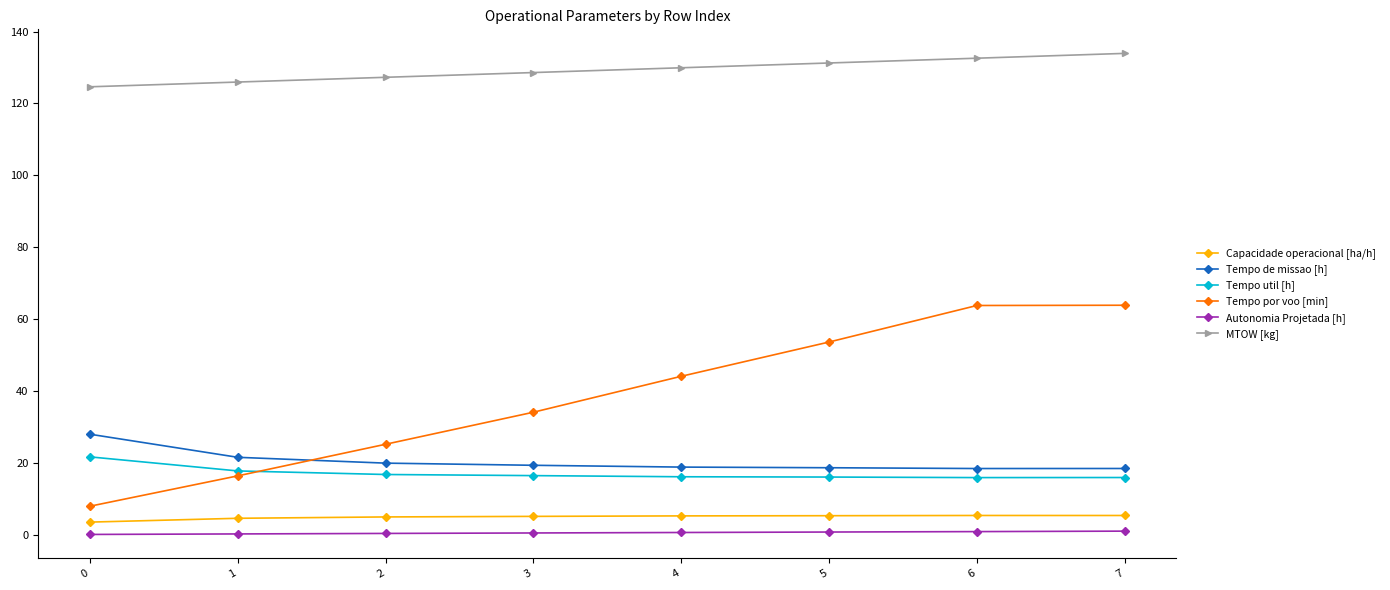

Does the chart display data point markers on the line(s)?

Yes